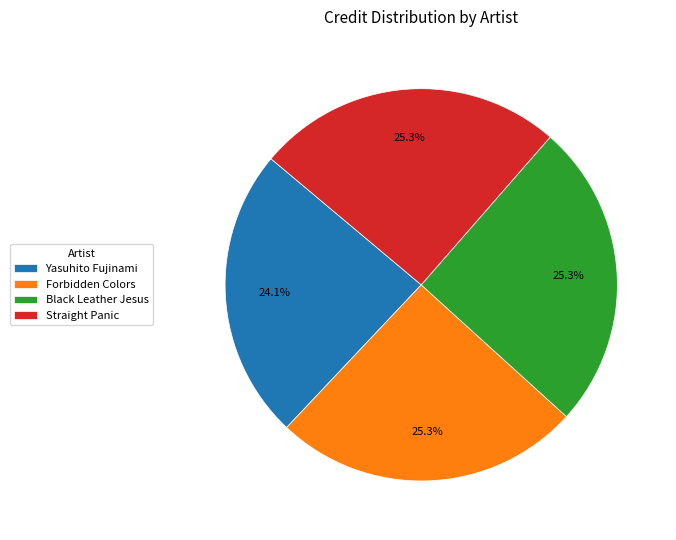

What is the ratio of the value at Straight Panic to the value at Black Leather Jesus?

1.0